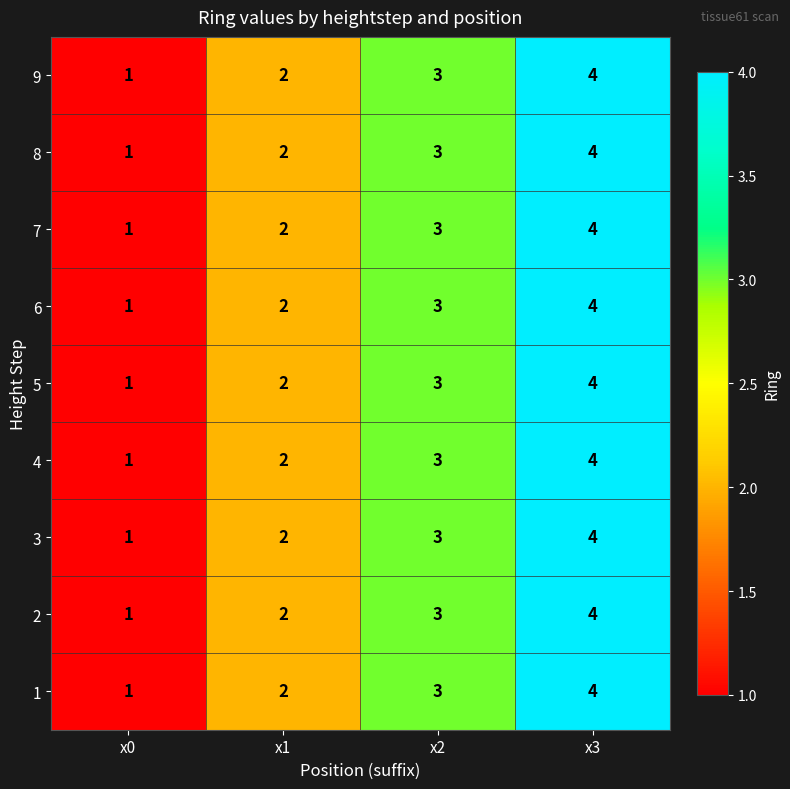

Where is 8 nearest to the value 2?

x1